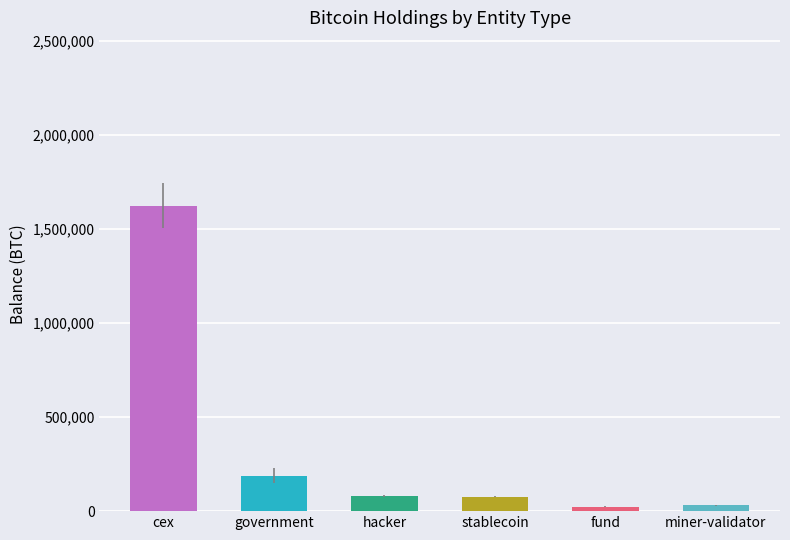

How many bars are there in total?

6